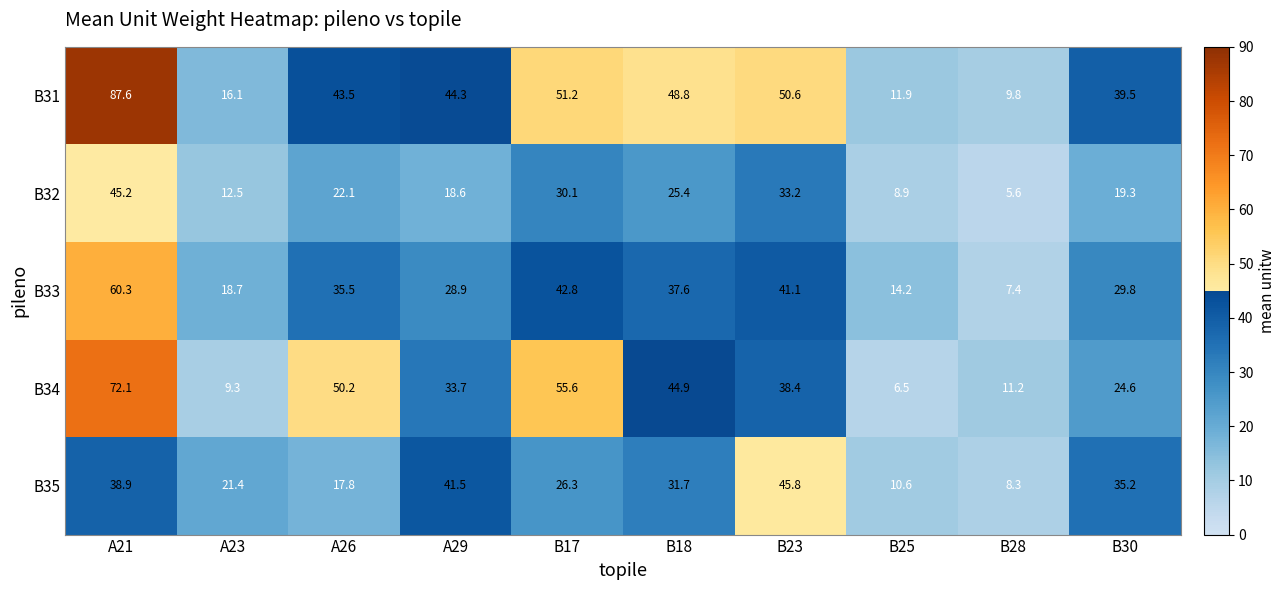

At B17, list the series in order from smallest to largest.

B35, B32, B33, B31, B34